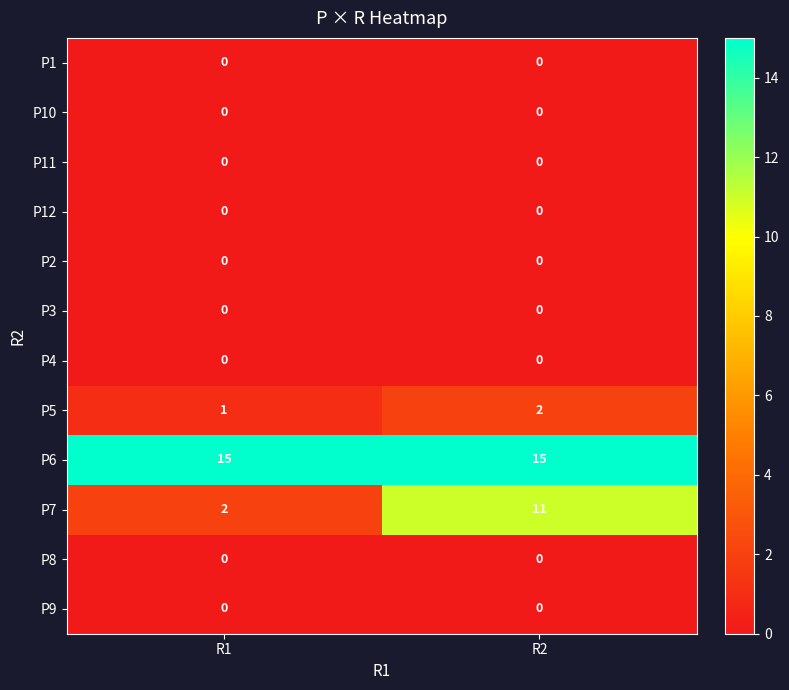

At how many categories does at least one series exceed 14?

2